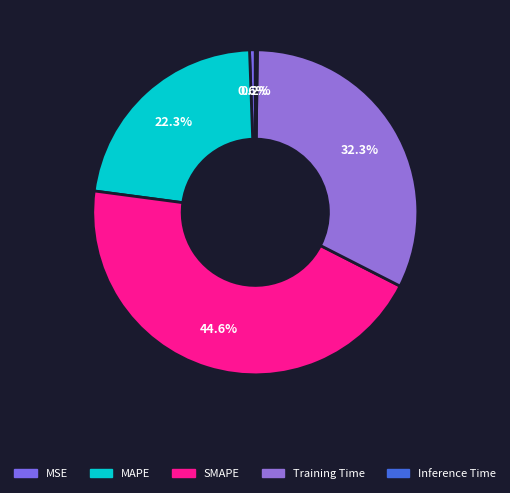

Count the number of slices in the pie.

5